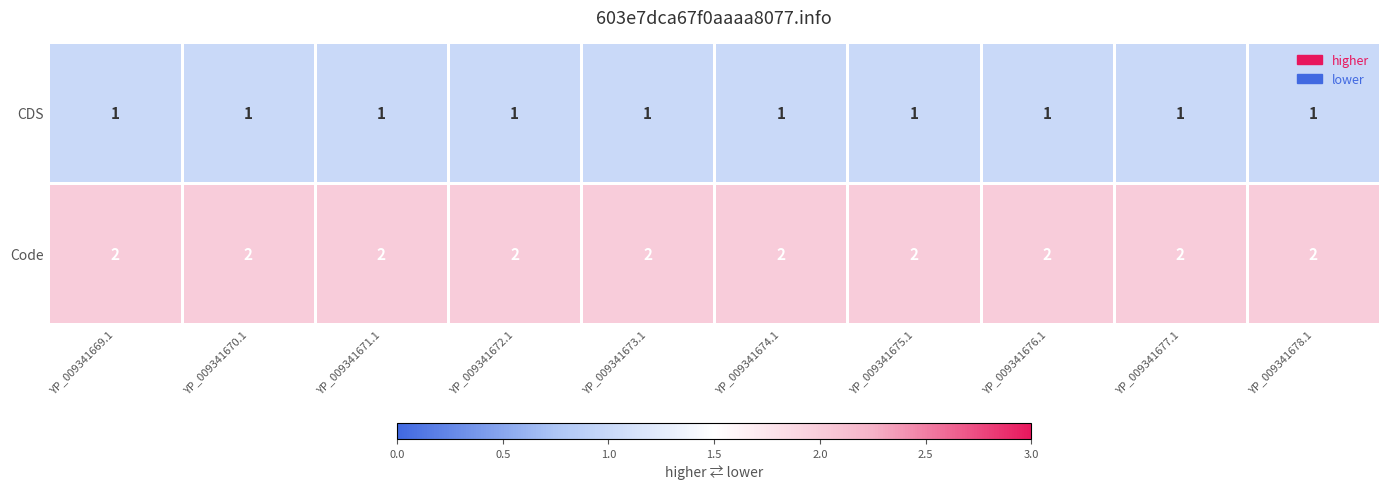

At how many categories does at least one series exceed 1?

10